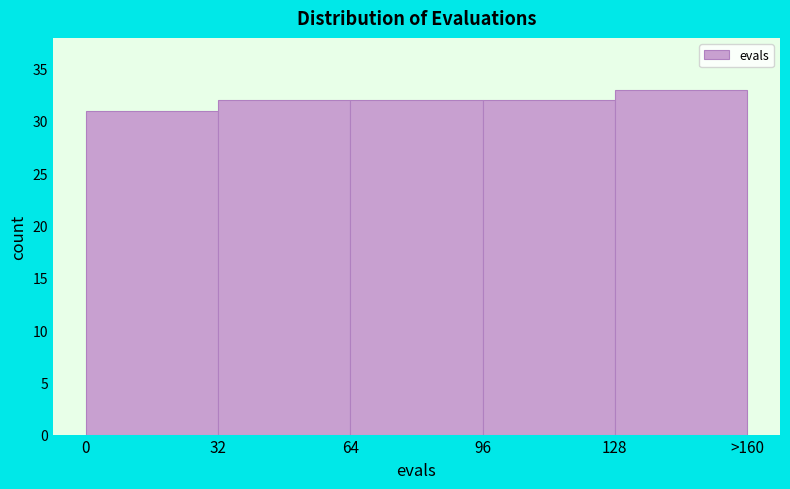

Reading left to right, list all the values displayed in this chart.

31	32	32	32	33